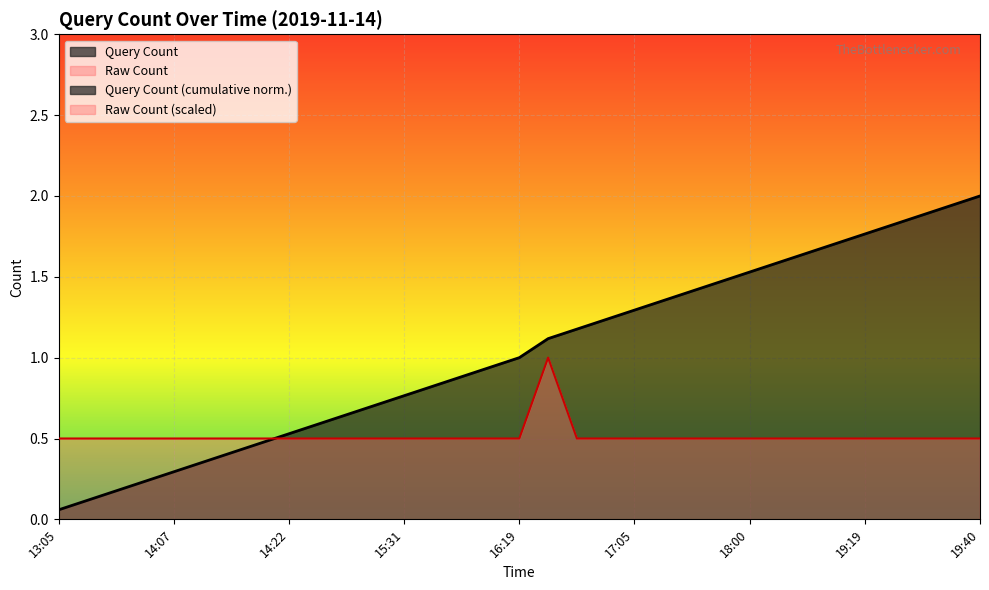

Rank the categories by value from highest to lowest.

16:29, 13:05, 13:10, 13:37, 14:02, 14:07, 14:08, 14:09, 14:18, 14:22, 14:53, 14:54, 15:06, 15:31, 15:48, 15:55, 16:14, 16:19, 16:38, 17:00, 17:05, 17:09, 17:29, 17:45, 18:00, 18:16, 18:40, 19:11, 19:19, 19:25, 19:26, 19:32, 19:40